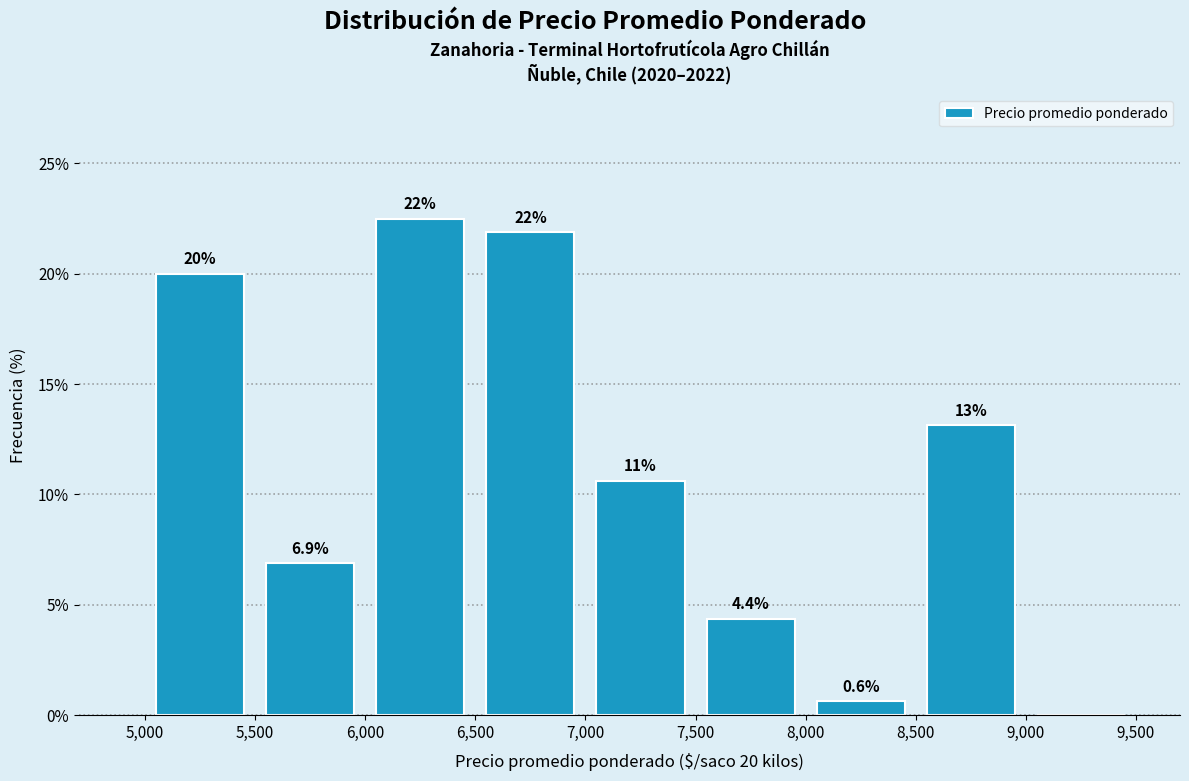

Which range on the x-axis has the tallest bar?

6,000 to 6,500